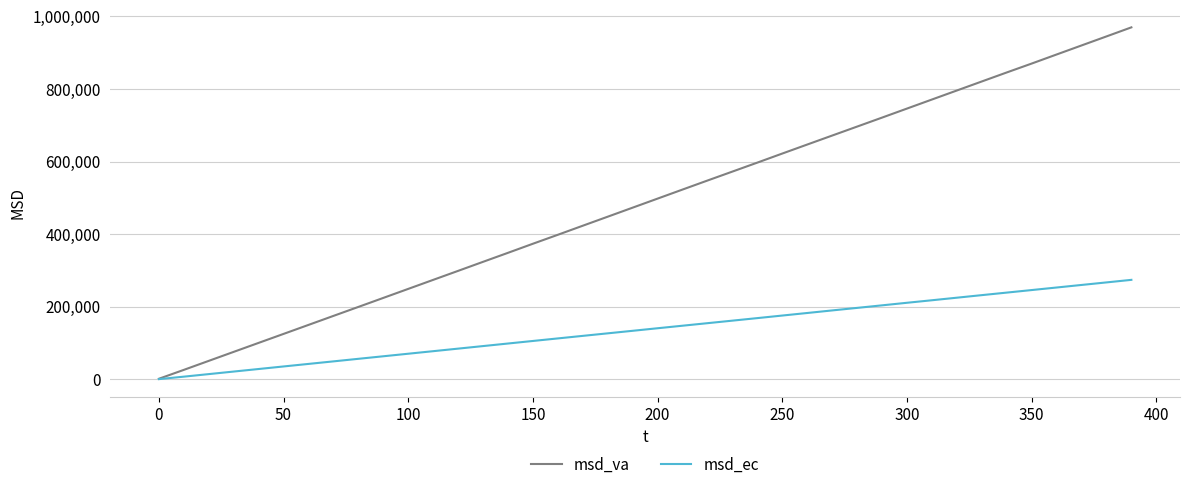

Which series has the largest range (max minus min)?

msd_va